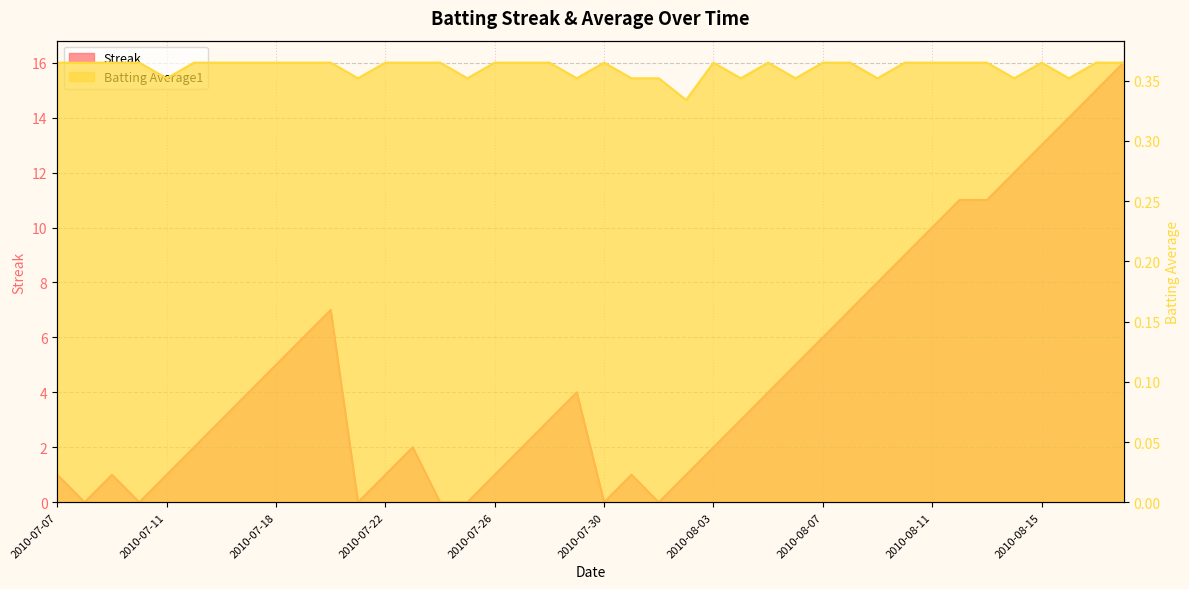

Count the number of data series in this chart.

2